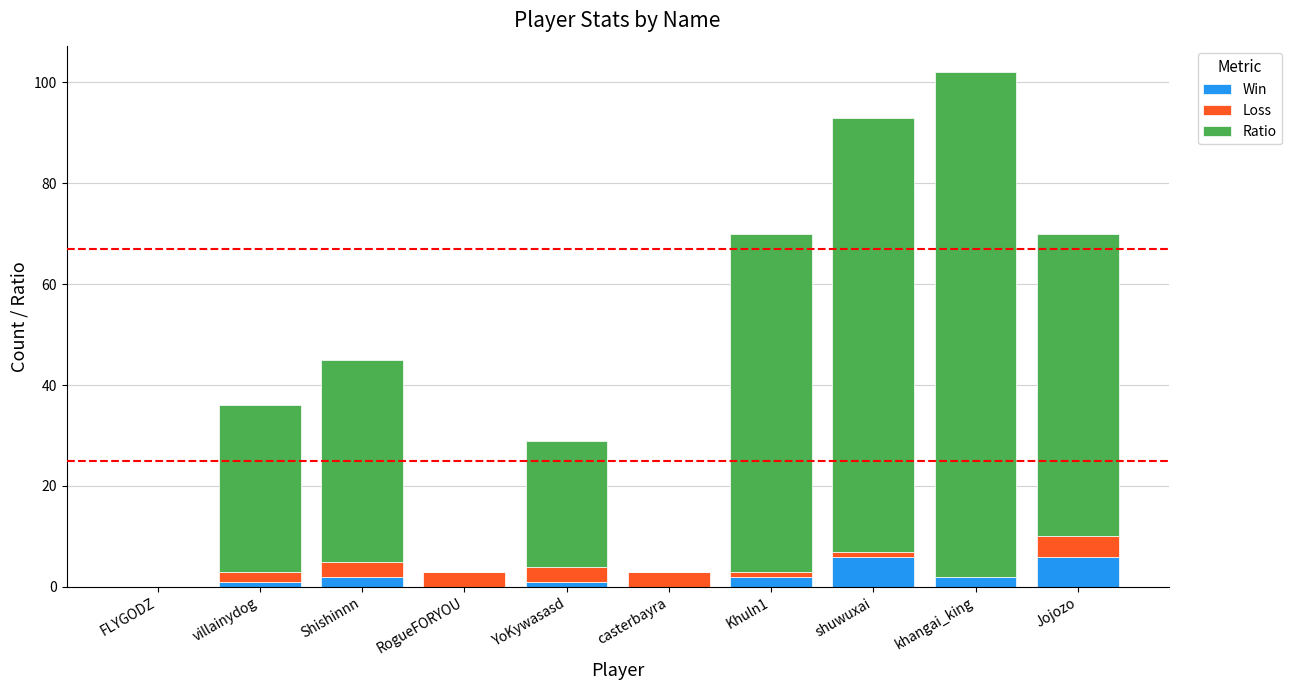

At which category is the sum across all series the highest?

khangai_king